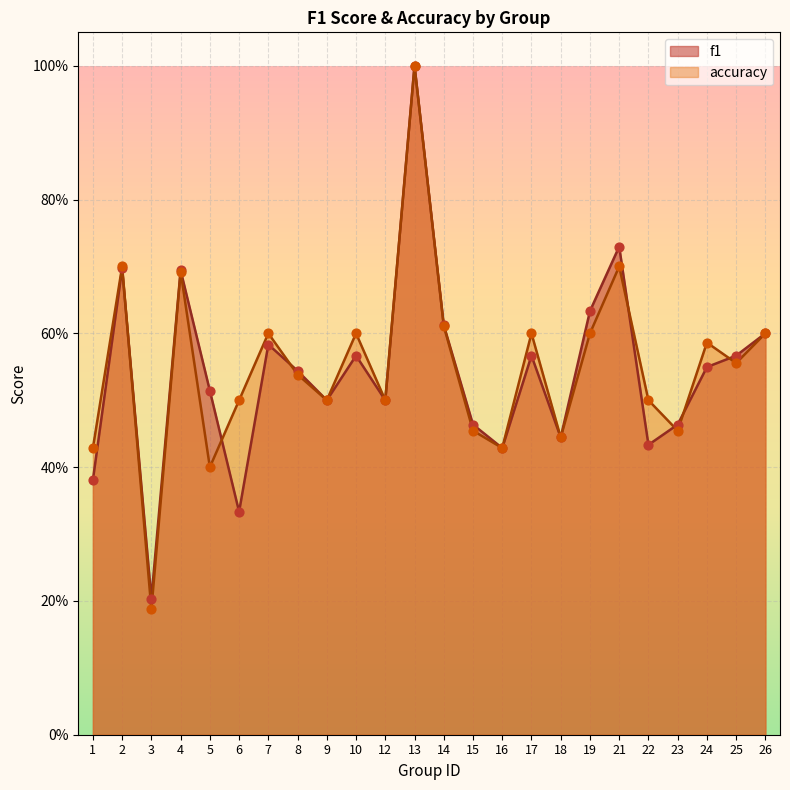

Which series reaches the maximum Y coordinate?

f1